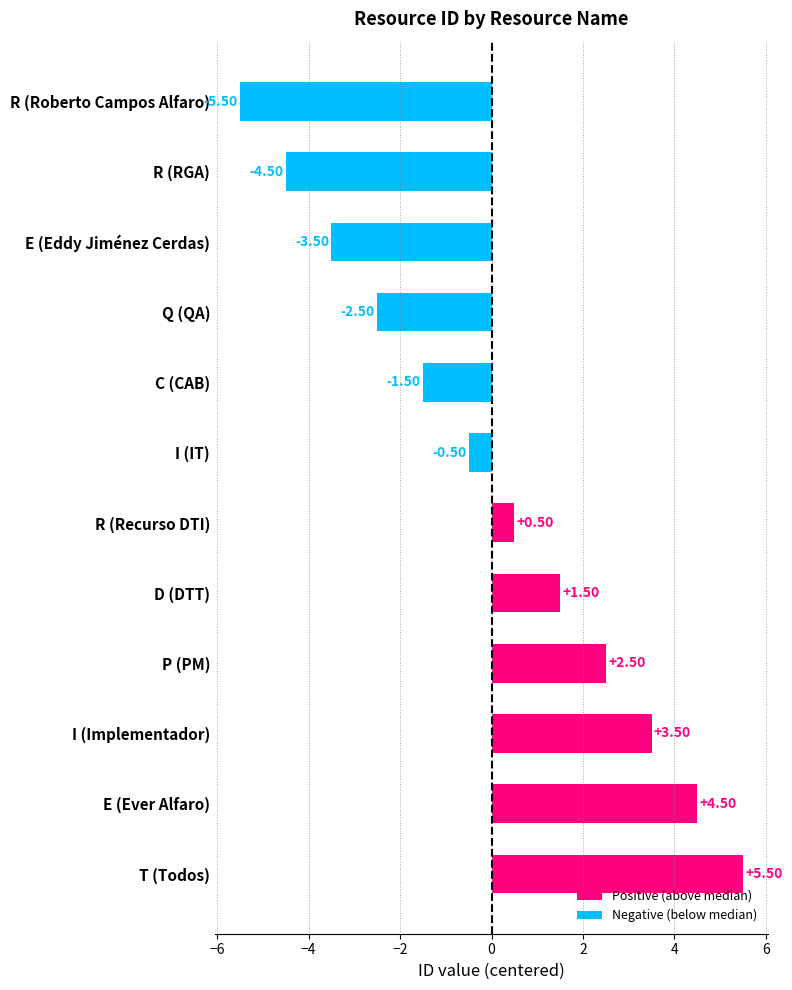

What is the difference between the maximum and second lowest values?

10.0